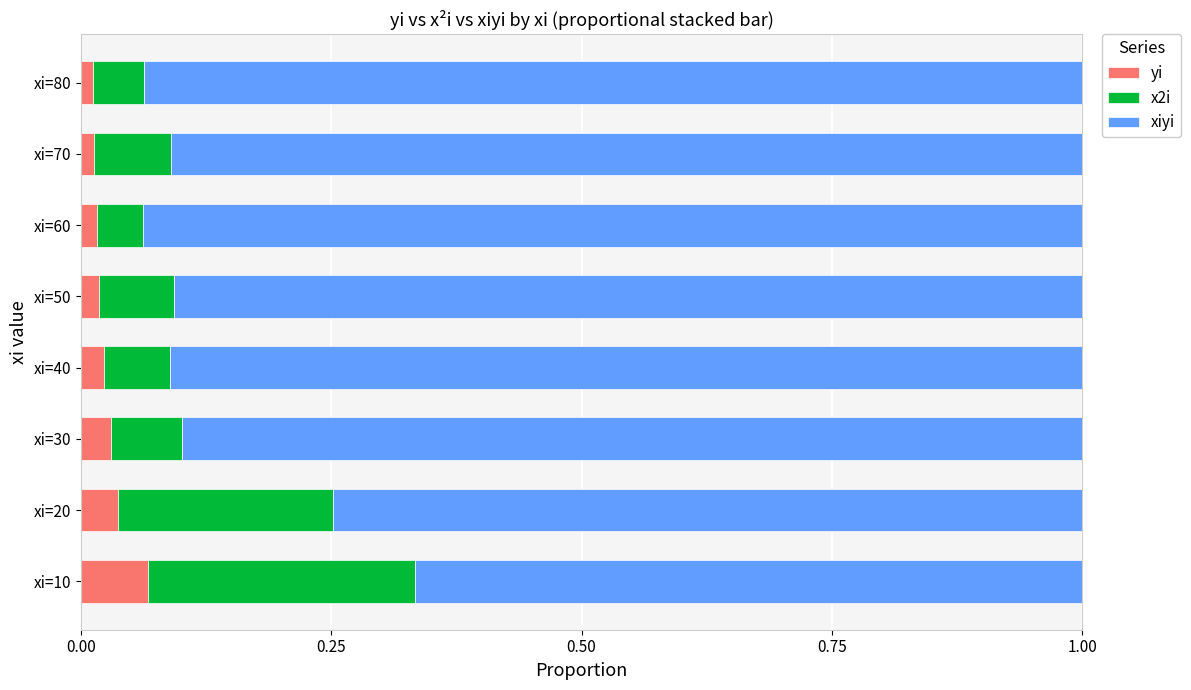

Which category has the highest value in the yi series?

xi=10